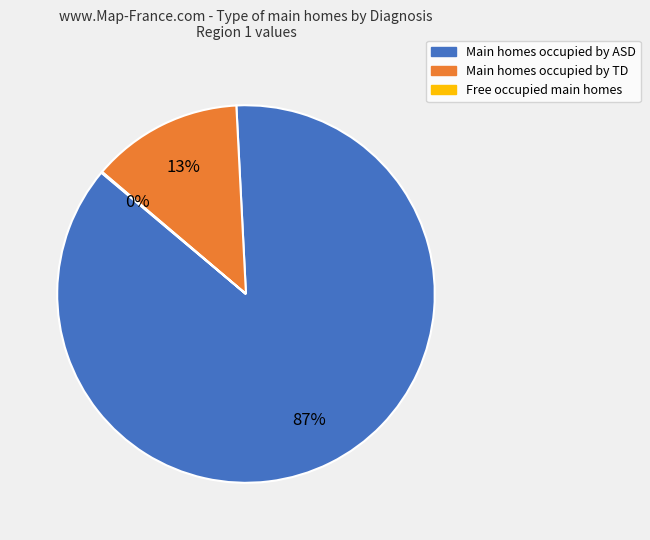

To the nearest percent, what is the difference between the largest and smallest slice percentages?

87%